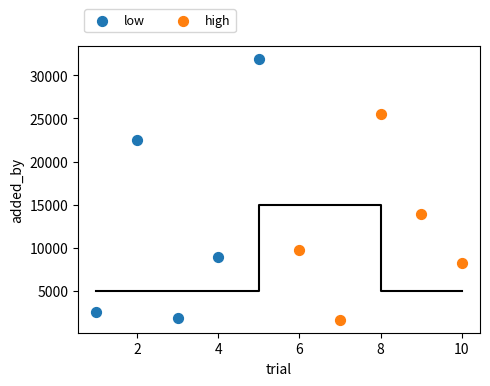

Which series reaches the maximum Y coordinate?

low